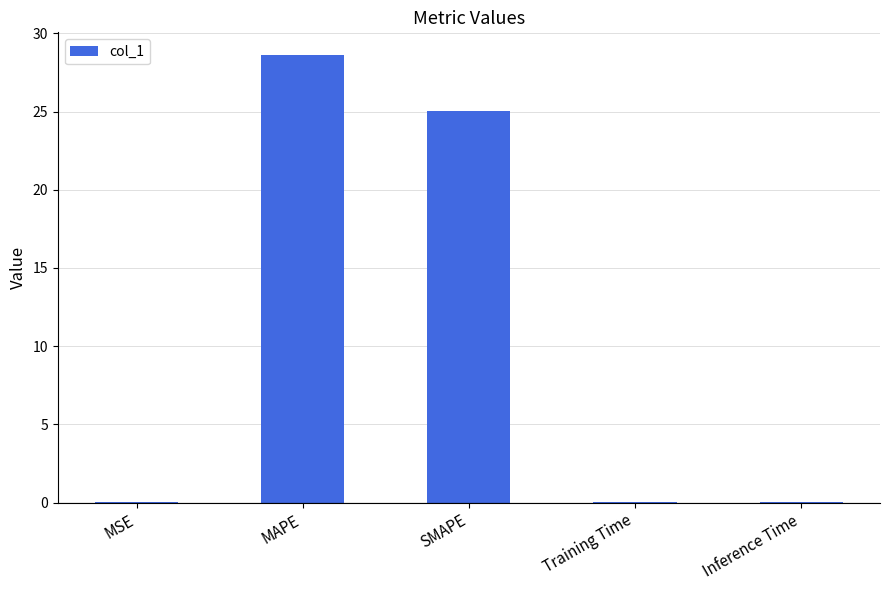

The chart shows a value of 0.0 at Training Time. True or false?

True